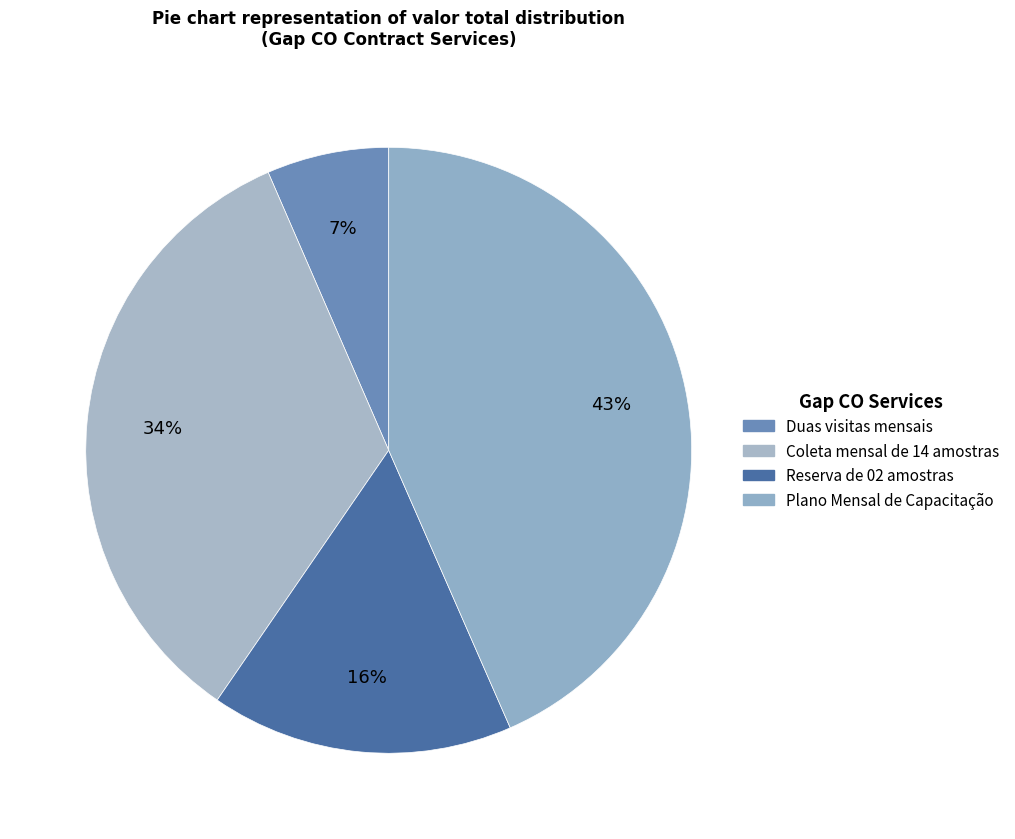

Count the number of slices in the pie.

4